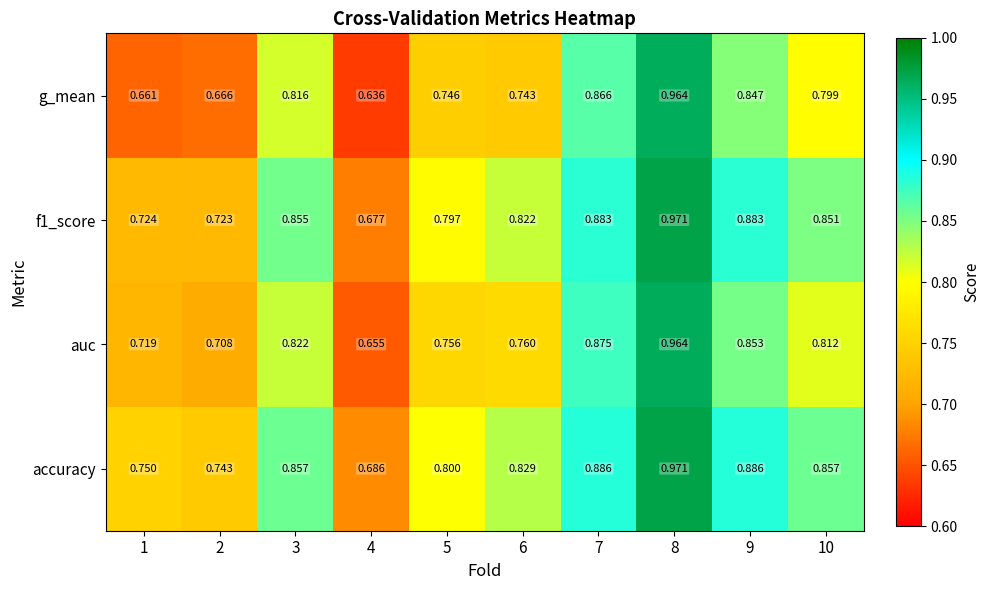

At how many categories does at least one series exceed 0?

10